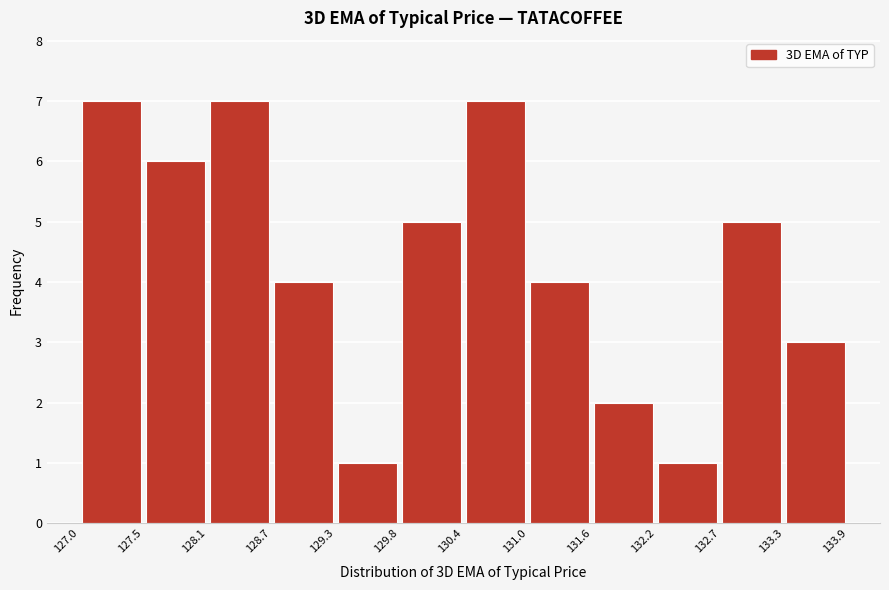

What is the height of the bar covering 132.2 to 132.7 on the x-axis? The values are not printed on the chart, so give them approximately, as read against the axis.

1